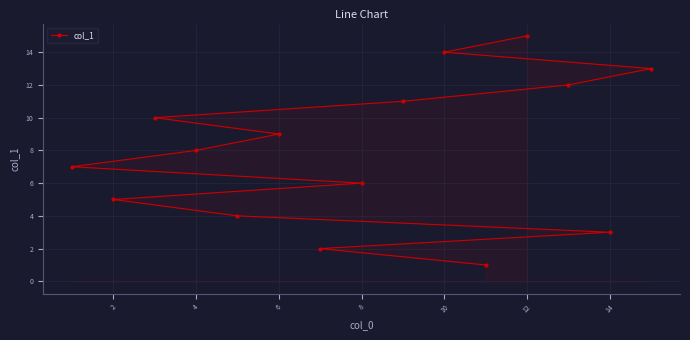

What is the ratio of the value at 10 to the value at 2?

2.8